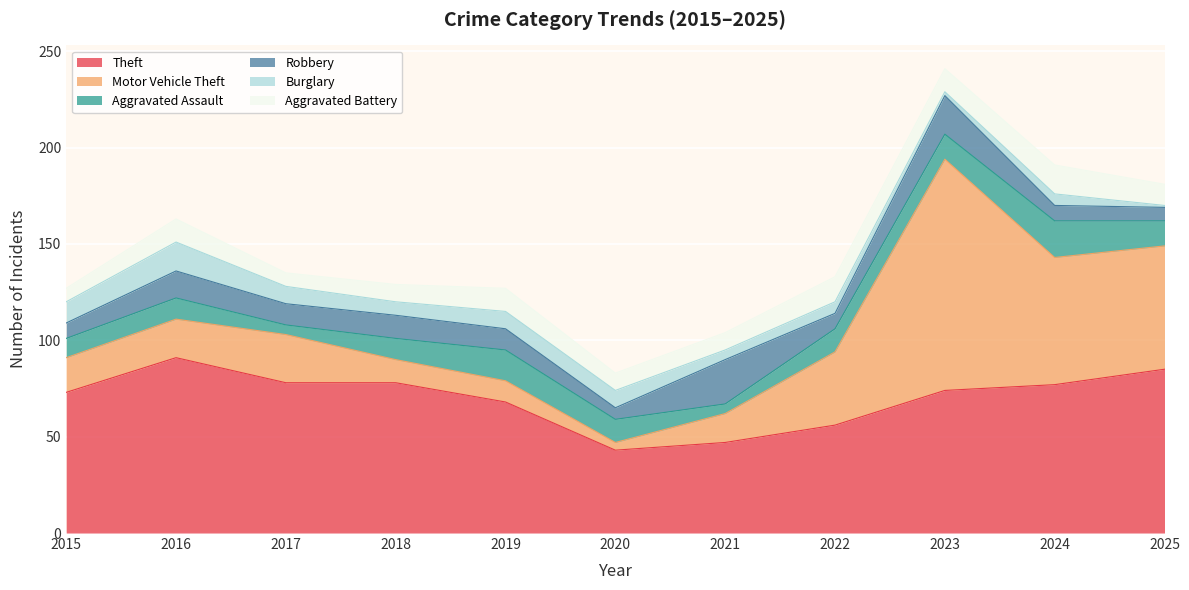

What is the difference between the highest and lowest values at 2018?

71